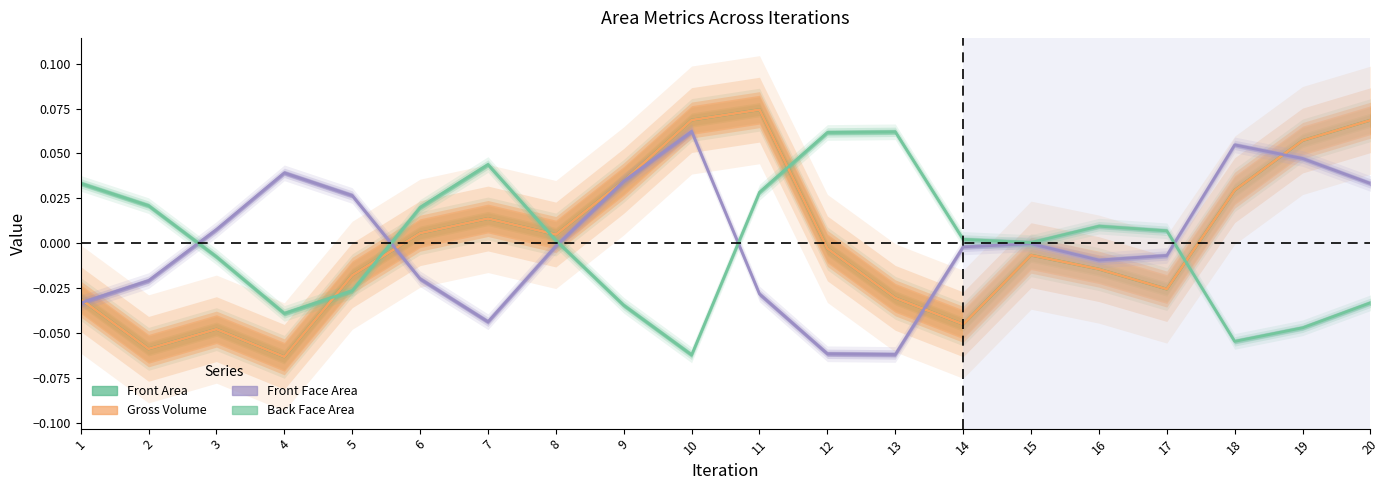

Does the chart have visible grid lines?

No